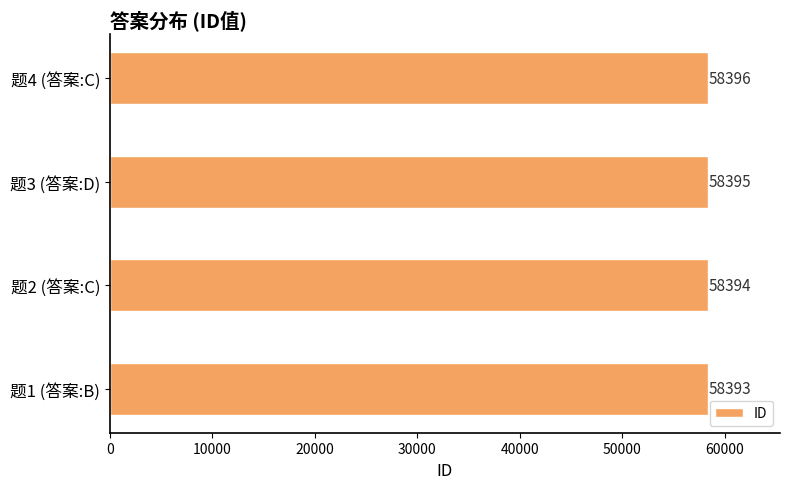

Approximately how many times larger is the value at 题1 (答案:B) compared to 题3 (答案:D)?

1.0